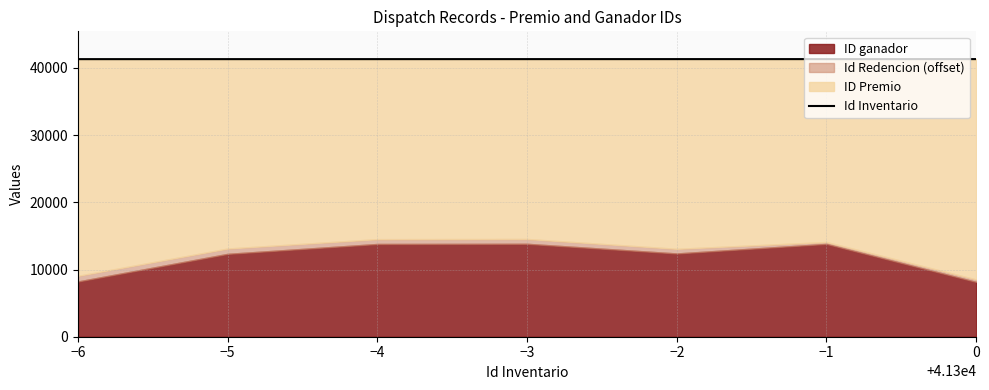

Count the values in the range 41295 to 41299.

5